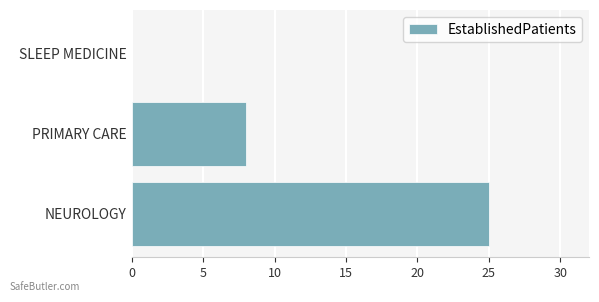

What is the average value?

11